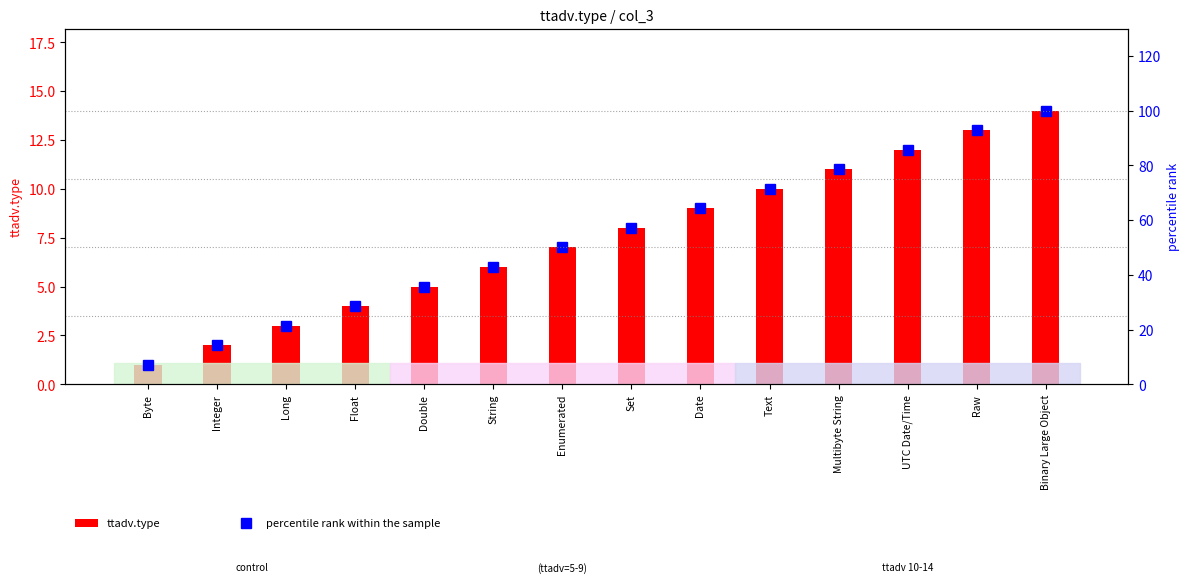

True or false: ttadv.type has a value of 3.6 at Integer.

False